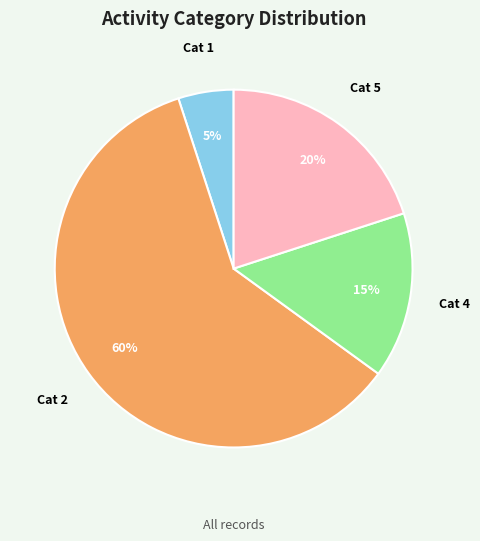

To the nearest percent, what is the average slice percentage?

25%